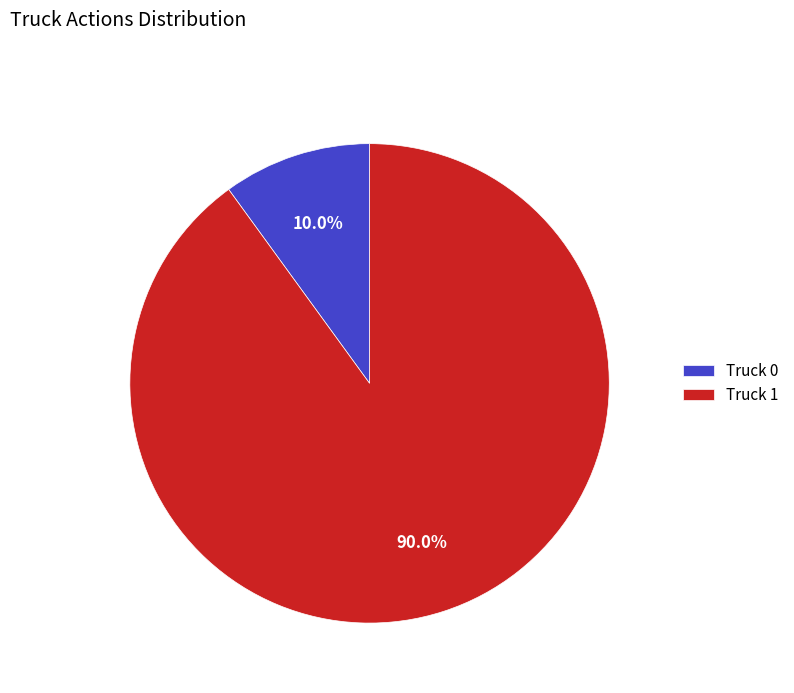

Does any single category account for the majority?

Yes